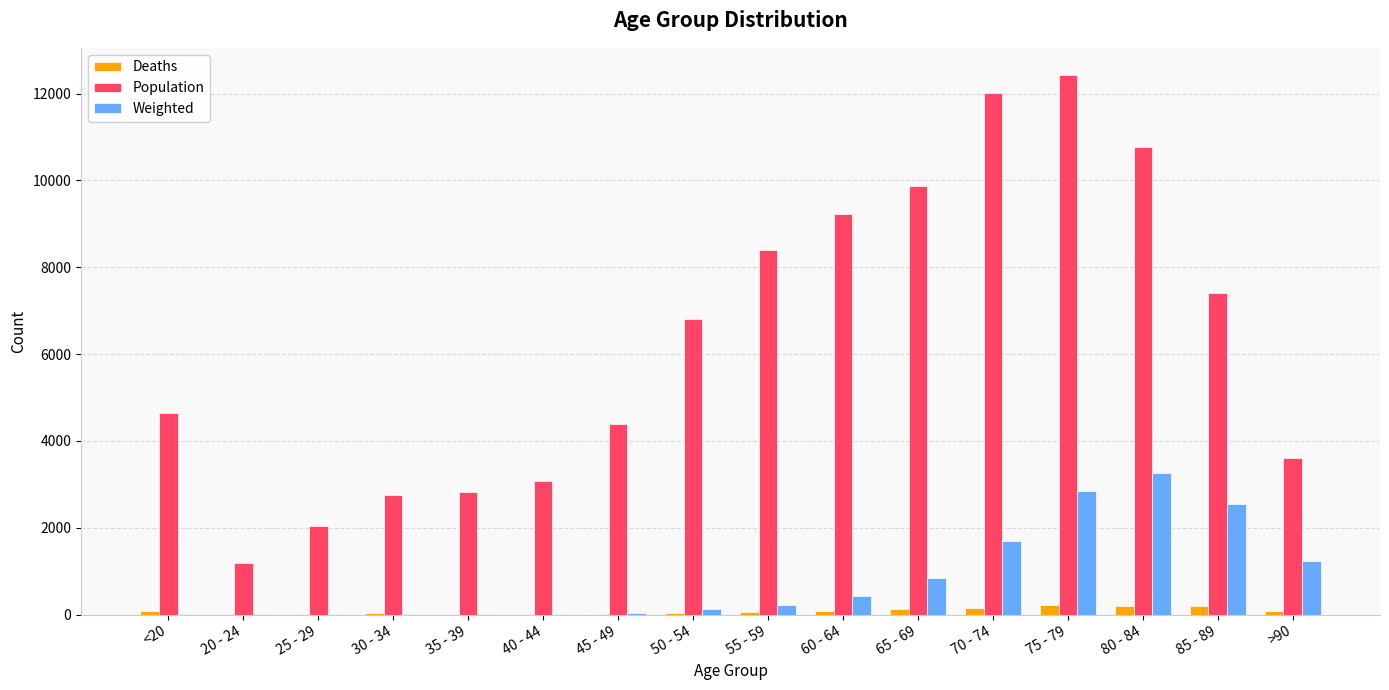

What is the sum of all Weighted values?

13343